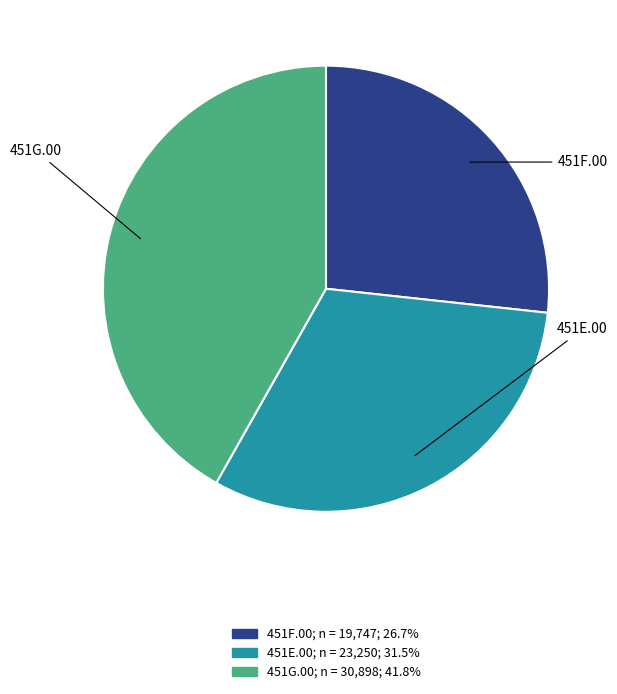

Which category has the biggest portion of the pie?

451G.00